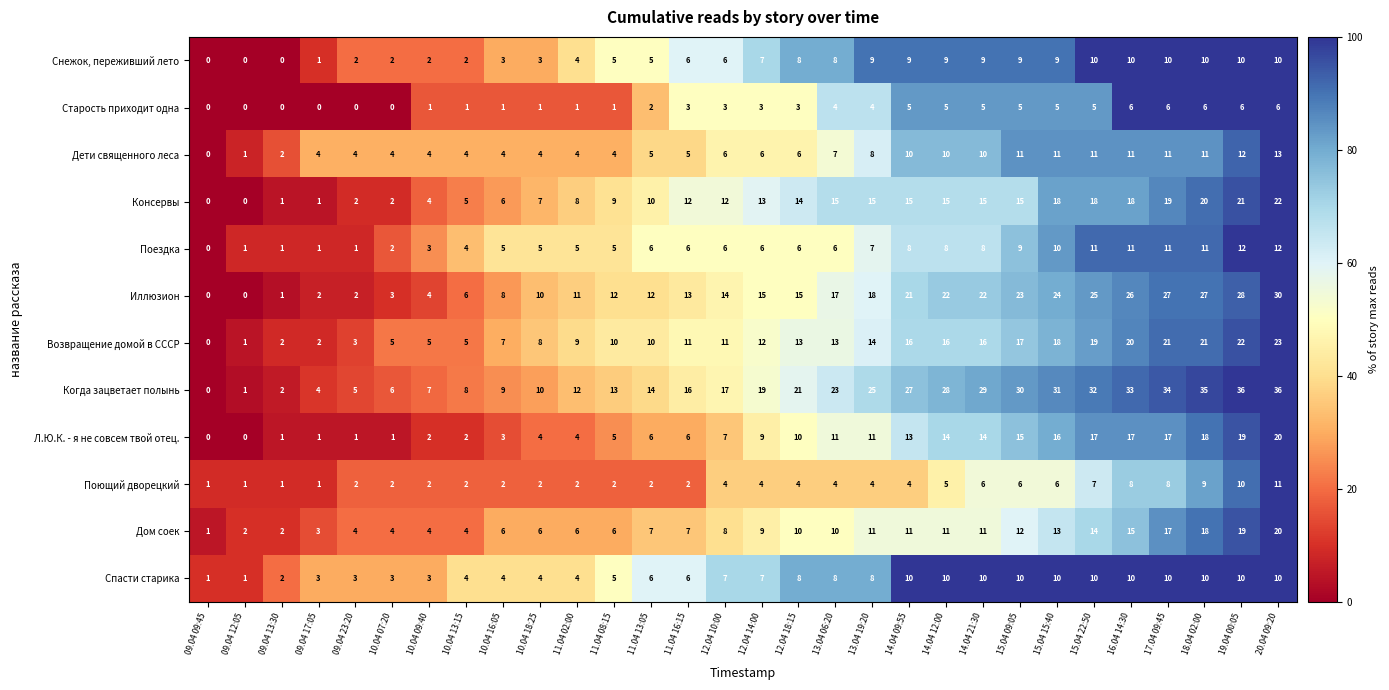

The Консервы series shows 15 at 14.04 09:55. True or false?

True